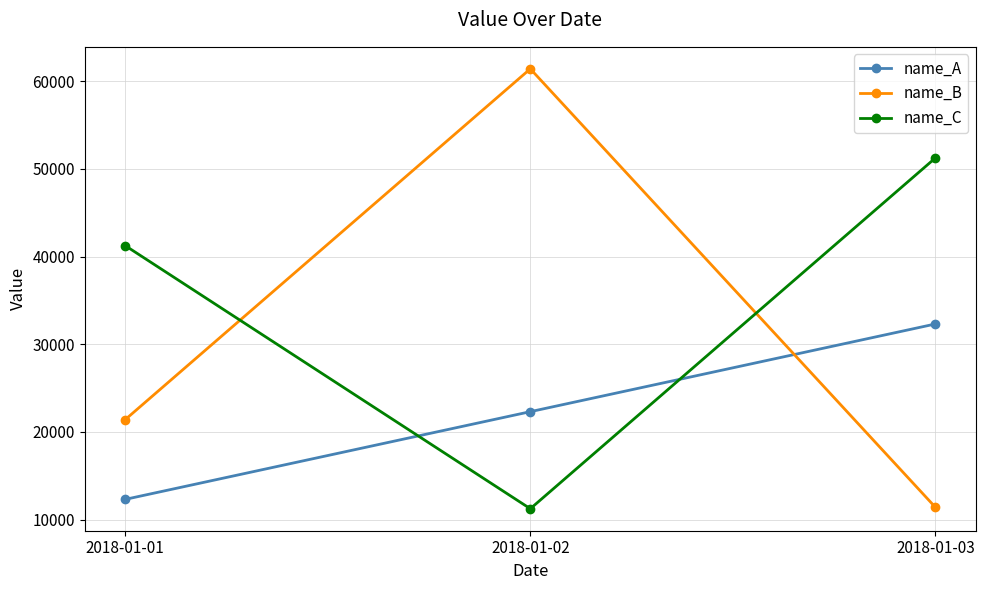

What is the value of the name_C point at the 3rd from the left?

51243